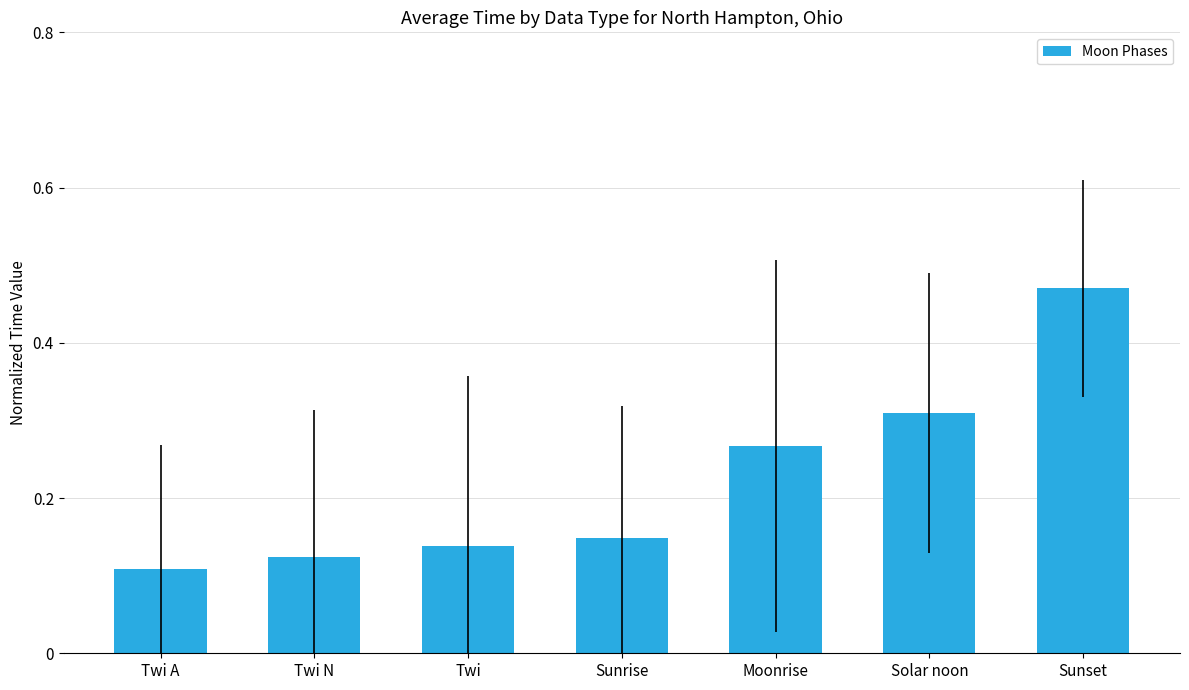

Count the values in the range 0 to 1.

7